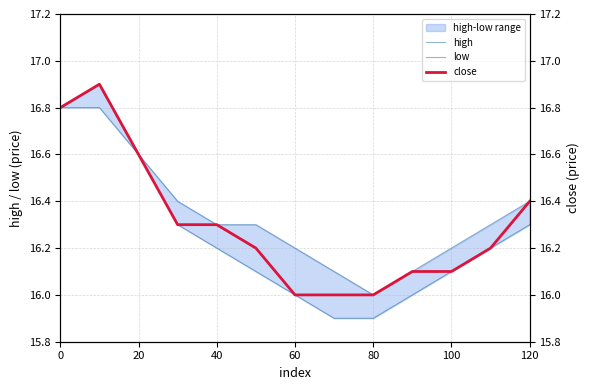

What is the value of the close point at the 3rd from the left?

16.6